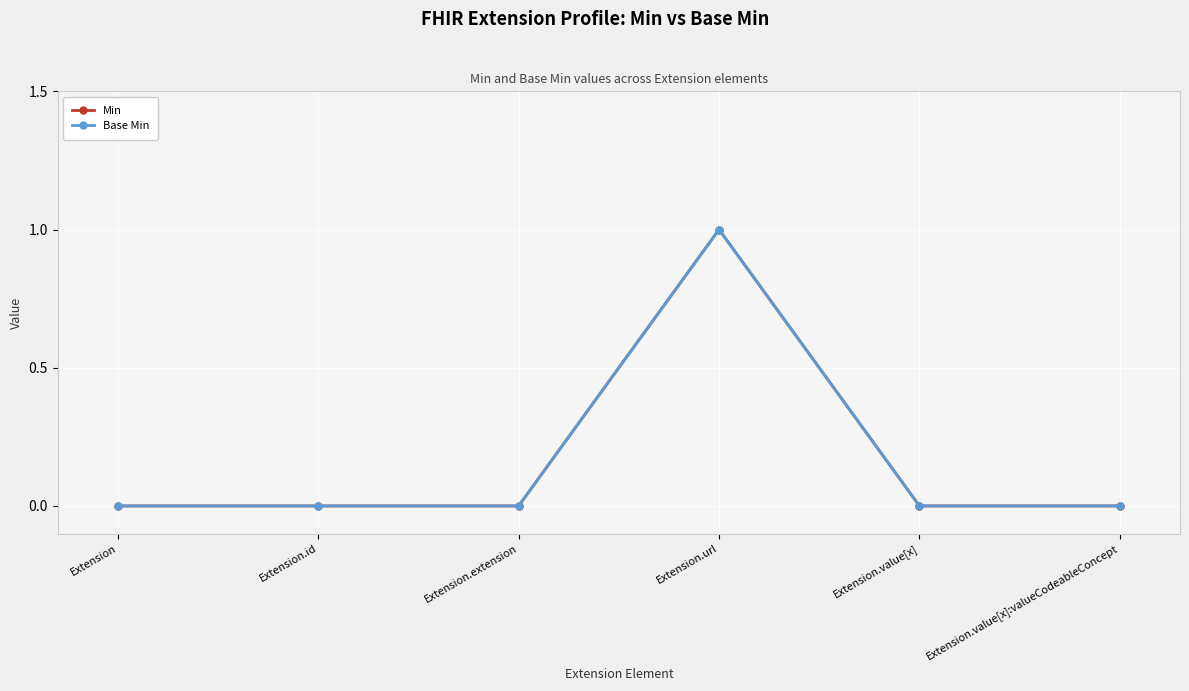

Which series changed the most between Extension.extension and Extension.url?

Min